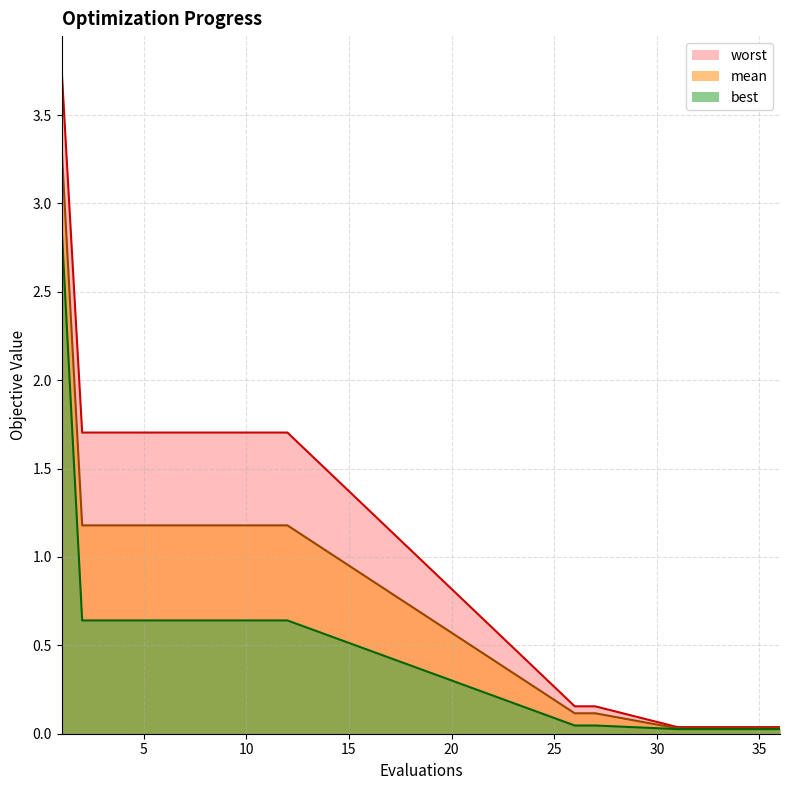

Which has a higher value, 11 or 36?

11